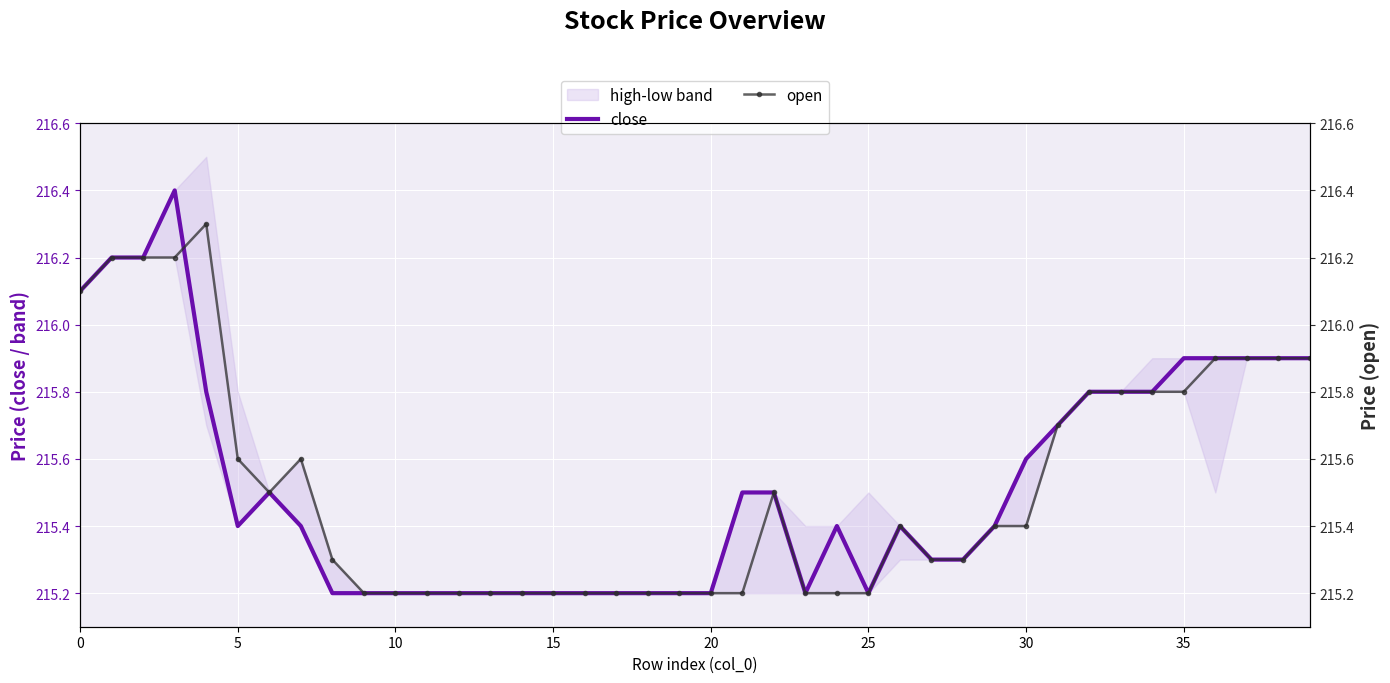

Is the value of close at 33 greater than the value of open at 30?

Yes